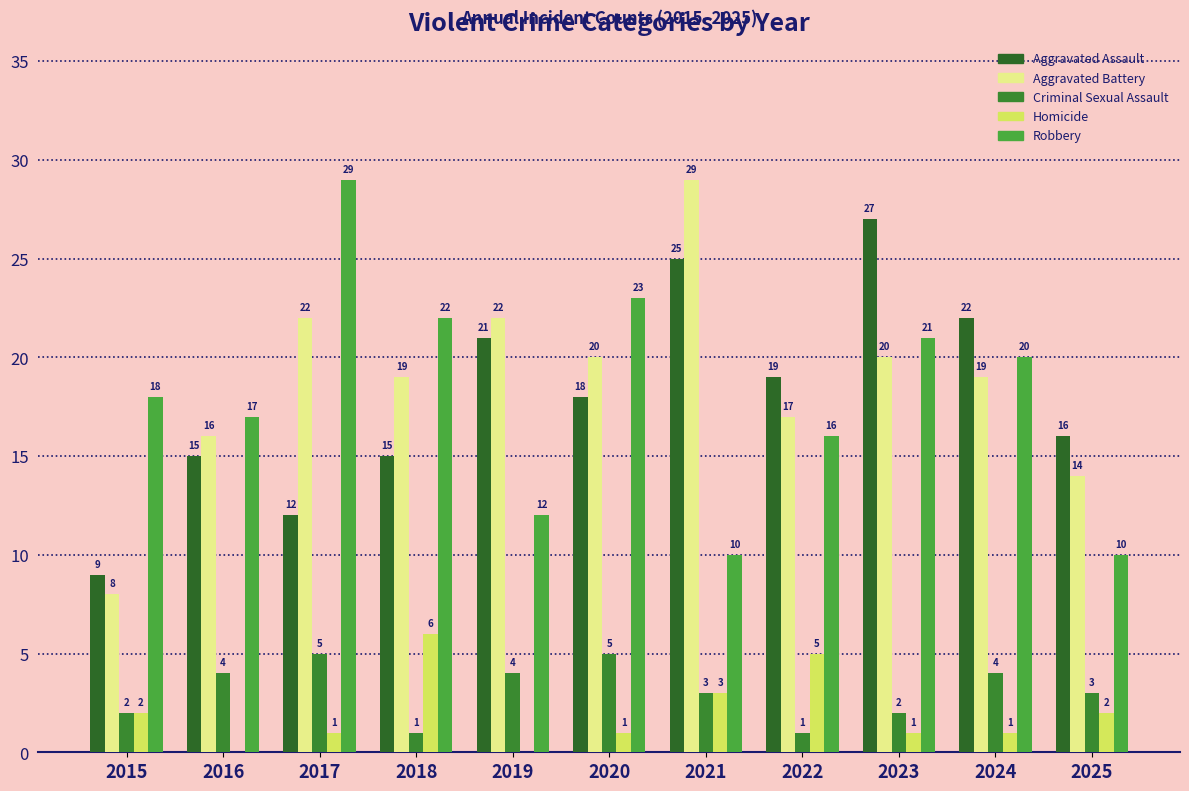

At which label is Aggravated Assault closest to 18?

2020